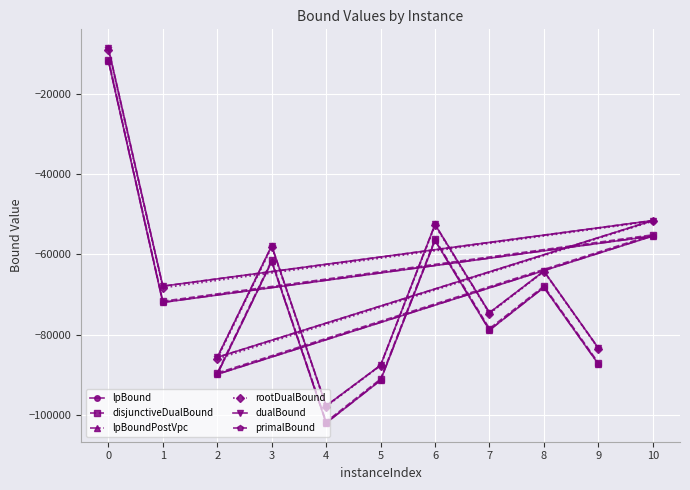

Reading left to right, transcribe all the data shown in this chart.

lpBound: 0=-11824.7	1=-71999.9	2=-89882.6	3=-61810.9	4=-102006.8	5=-91381.0	6=-56558.8	7=-78904.1	8=-68253.2	9=-87318.9	10=-55468.3
disjunctiveDualBound: 0=-11535.4	1=-71700.1	2=-89573.4	3=-61516.6	4=-101709.8	5=-91064.0	6=-56250.8	7=-78521.3	8=-67955.6	9=-87017.6	10=-55172.9
lpBoundPostVpc: 0=-11800.2	1=-71972.1	2=-89867.4	3=-61787.9	4=-101988.3	5=-91361.1	6=-56538.9	7=-78885.1	8=-68235.5	9=-87295.9	10=-55452.8
rootDualBound: 0=-9169.9	1=-68362.2	2=-86065.4	3=-58251.4	4=-97915.1	5=-87750.4	6=-52840.8	7=-74800.5	8=-64327.1	9=-83495.0	10=-51777.1
dualBound: 0=-8675.2	1=-67947.9	2=-85666.7	3=-57903.6	4=-97740.2	5=-87641.8	6=-52587.6	7=-74564.7	8=-64212.2	9=-83358.0	10=-51610.4
primalBound: 0=-8674.3	1=-67941.1	2=-85658.3	3=-57903.3	4=-97730.6	5=-87633.2	6=-52583.4	7=-74557.3	8=-64209.9	9=-83349.9	10=-51605.4